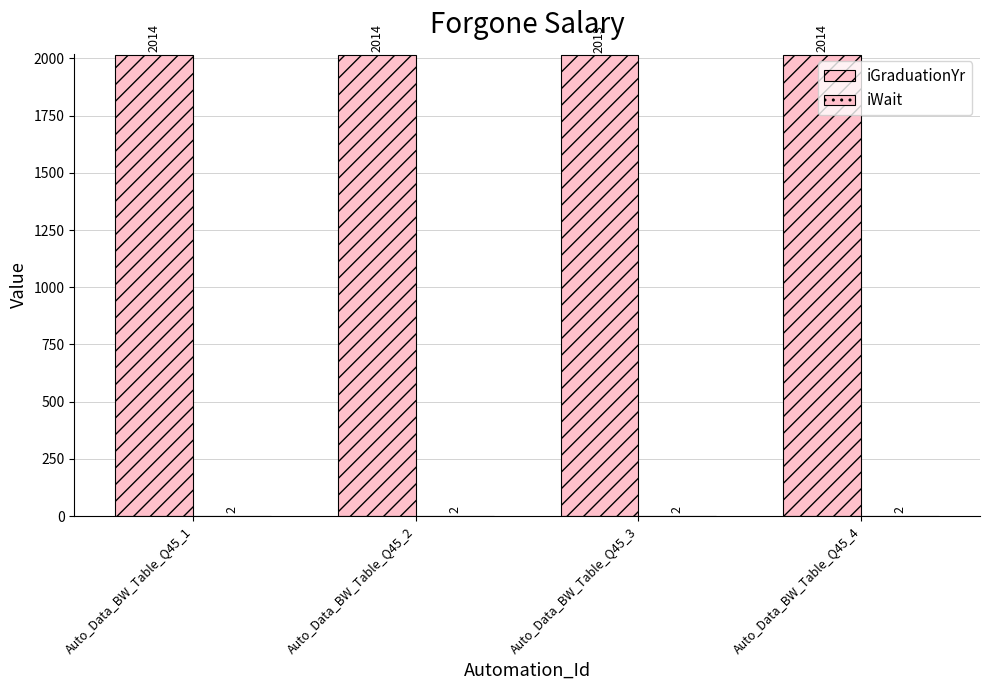

Is it true that iGraduationYr equals 2014 at Auto_Data_BW_Table_Q45_4?

True